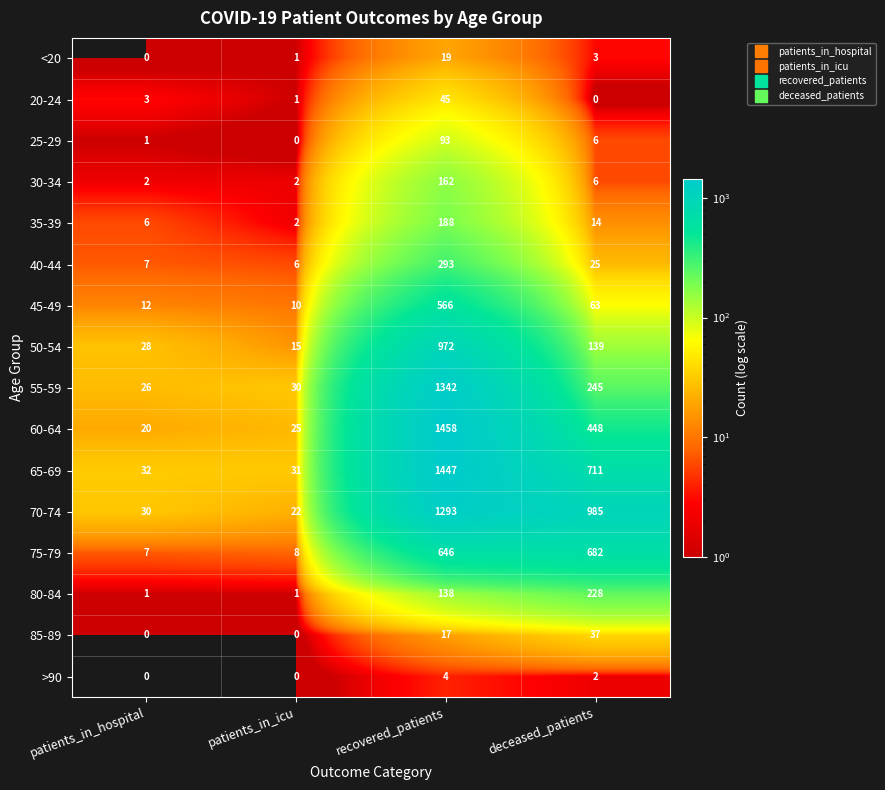

What is the approximate value of 55-59 at patients_in_hospital, to the nearest 10?

30